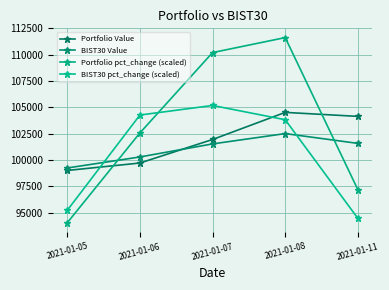

True or false: Portfolio Value has more than 0 interior local peaks.

True